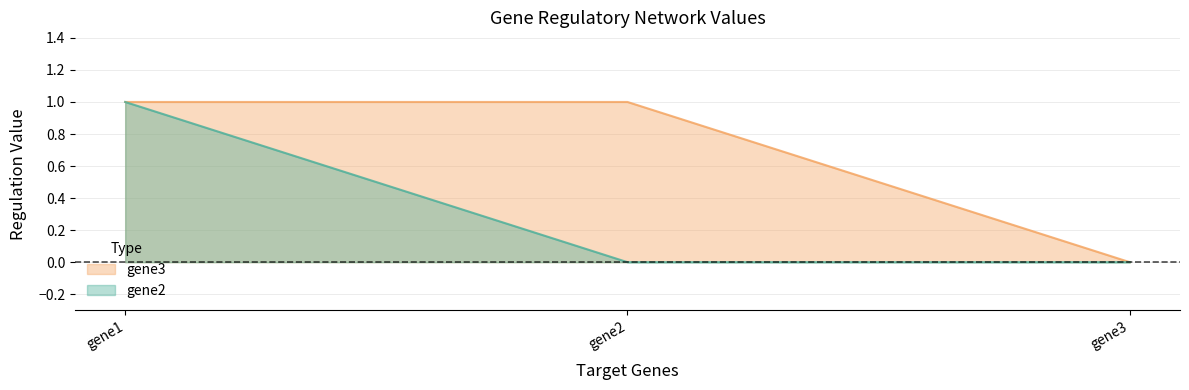

The gene2 series shows 0 at gene3. True or false?

True